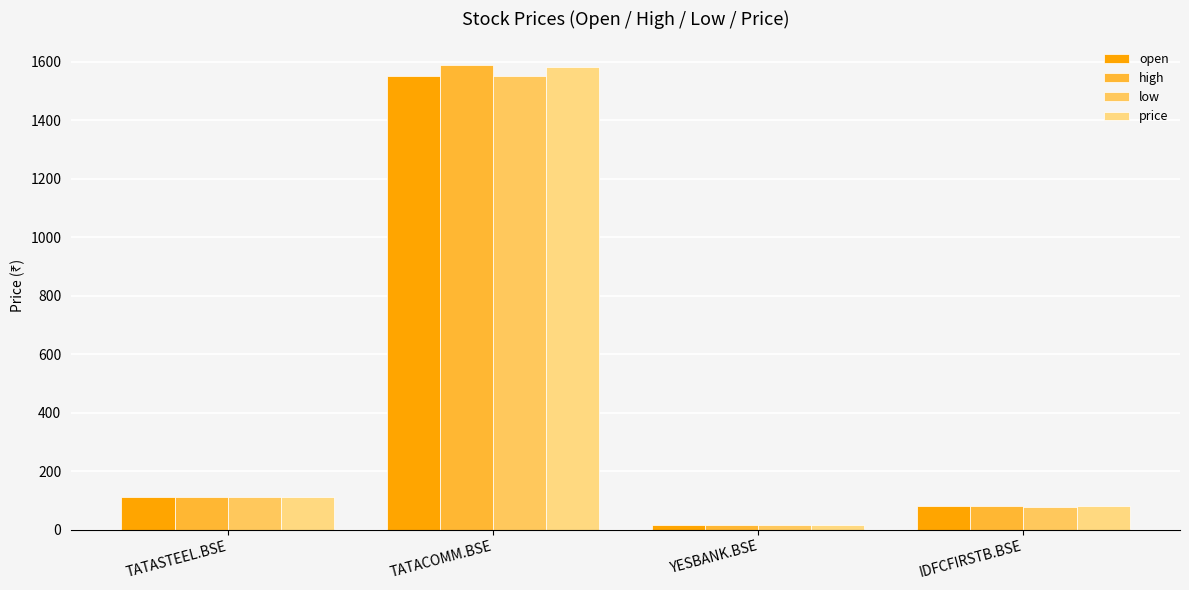

Reading right to left, what are all the values shown in this chart?

open: IDFCFIRSTB.BSE=79.2	YESBANK.BSE=16.1	TATACOMM.BSE=1551.2	TATASTEEL.BSE=111.2
high: IDFCFIRSTB.BSE=80.1	YESBANK.BSE=16.3	TATACOMM.BSE=1591.1	TATASTEEL.BSE=112.1
low: IDFCFIRSTB.BSE=77.5	YESBANK.BSE=15.9	TATACOMM.BSE=1551.2	TATASTEEL.BSE=110.9
price: IDFCFIRSTB.BSE=79.8	YESBANK.BSE=16.2	TATACOMM.BSE=1582.1	TATASTEEL.BSE=111.5